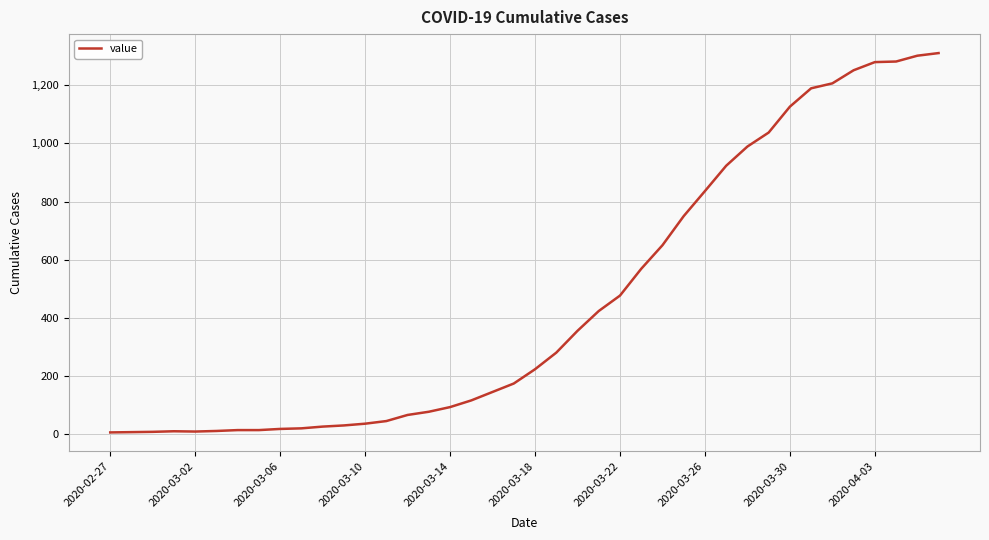

What is the greatest value displayed?

1310